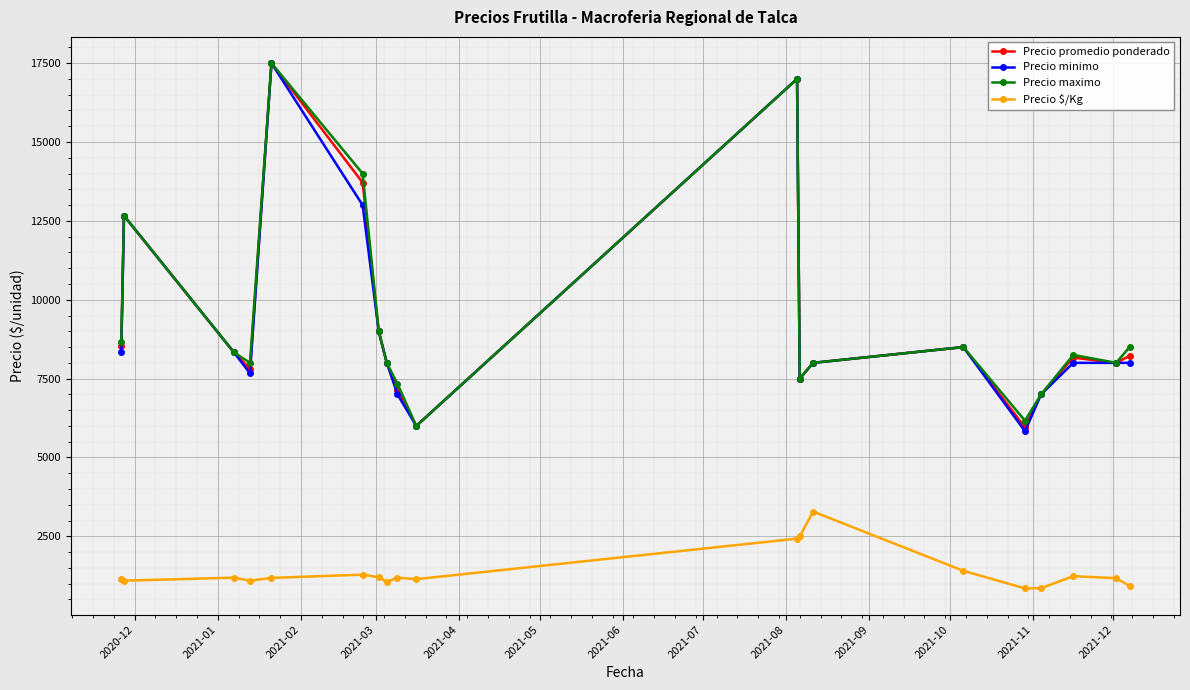

What is the sum of all Precio minimo values?

175333.3